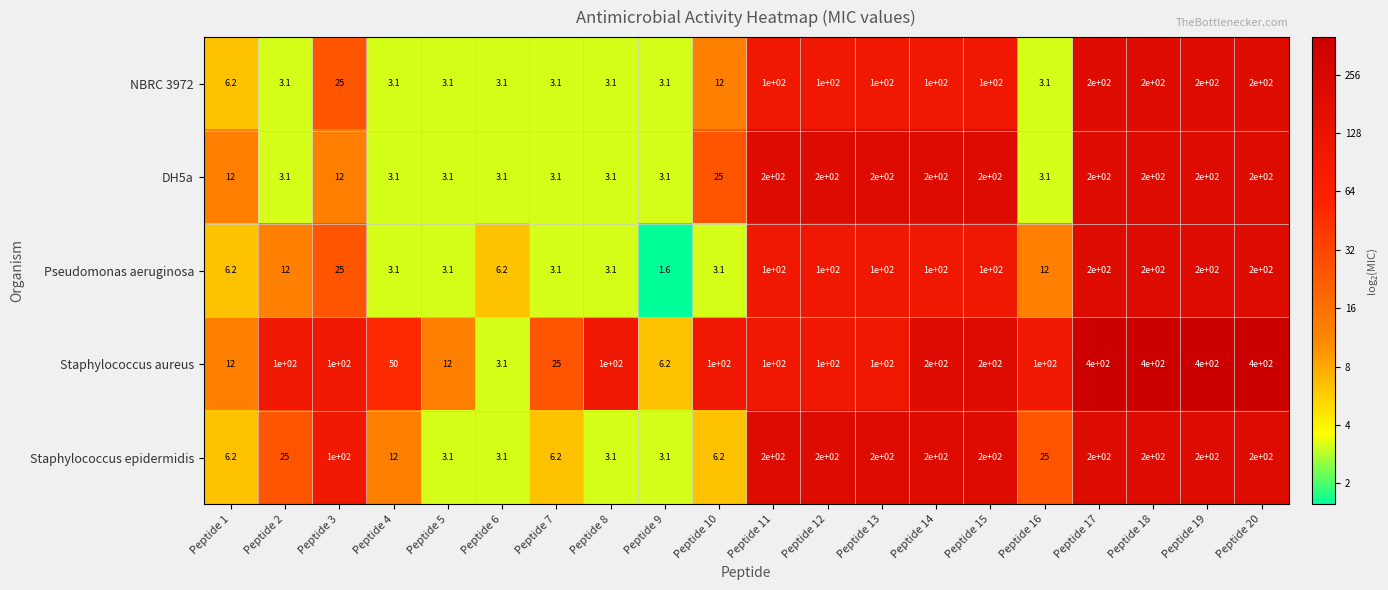

At Peptide 10, list the series in order from largest to smallest.

Staphylococcus aureus, DH5a, NBRC 3972, Staphylococcus epidermidis, Pseudomonas aeruginosa